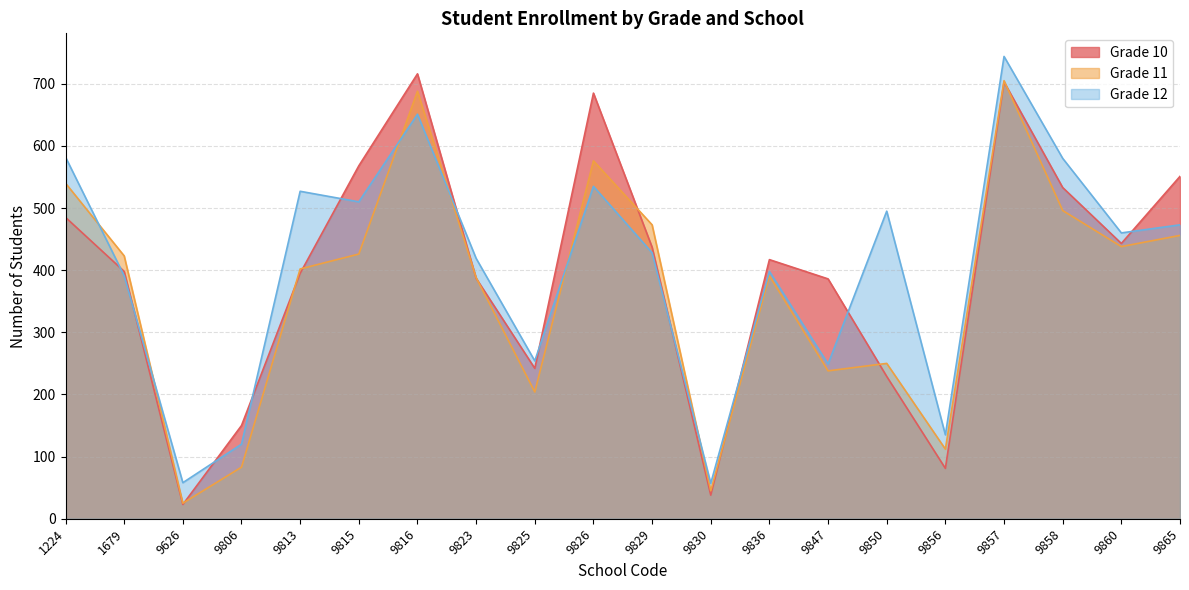

What is the total value across all series at 9826?

1796